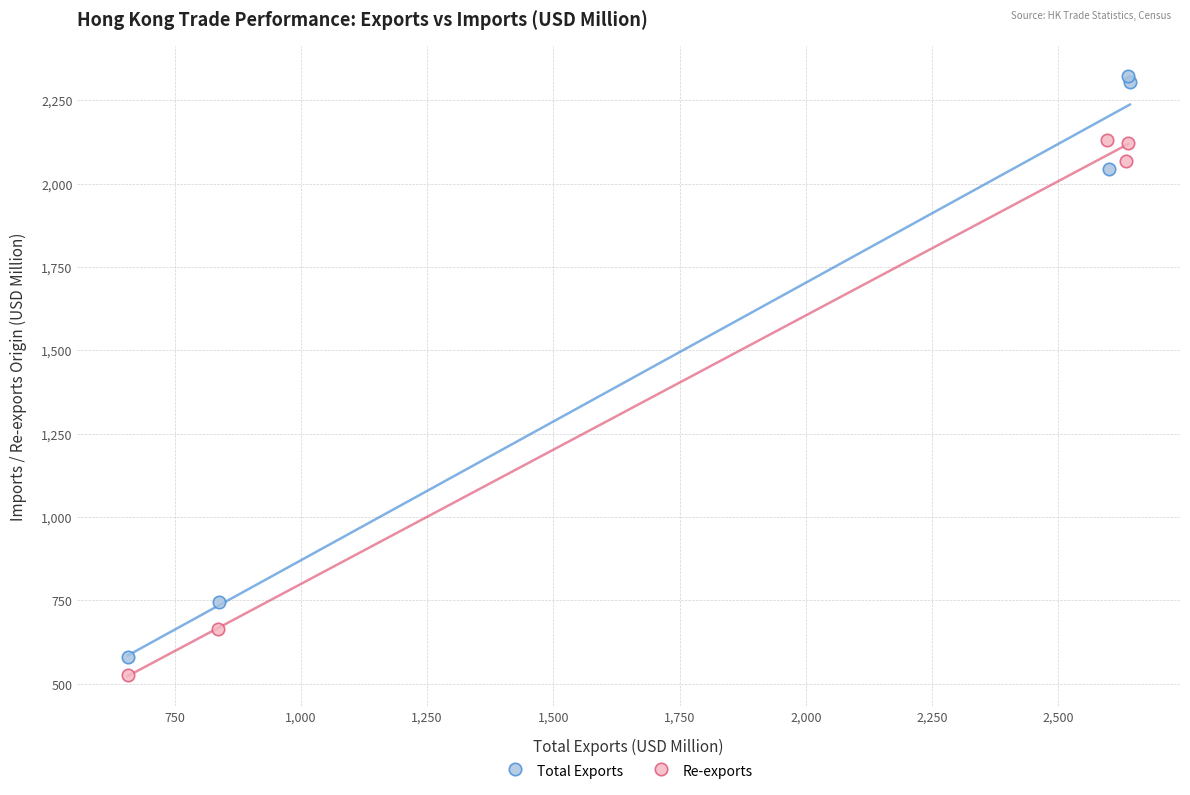

What are all the series names shown in the legend?

Total Exports, Re-exports